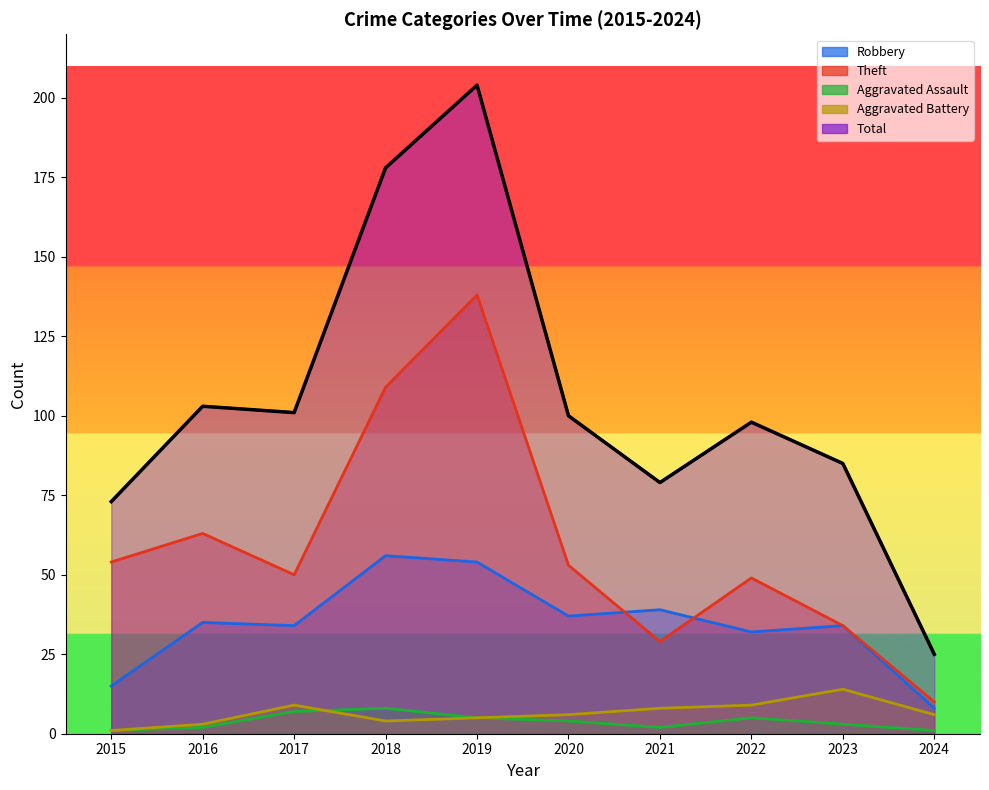

What is the value of the Theft point at the 1st from the left?

54